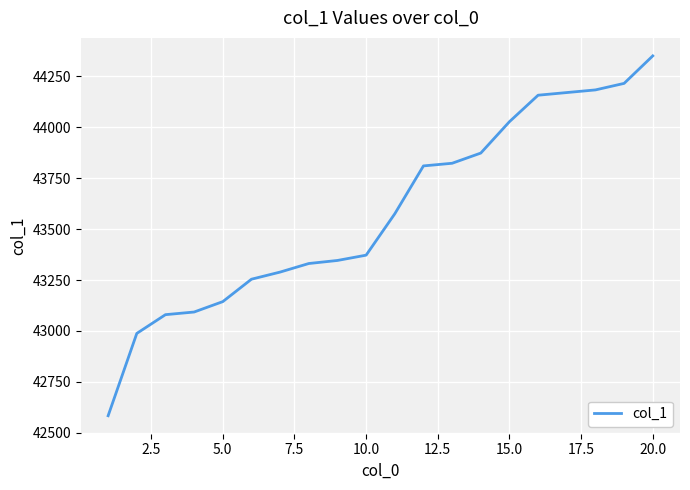

What is the maximum value shown in the chart?

44350